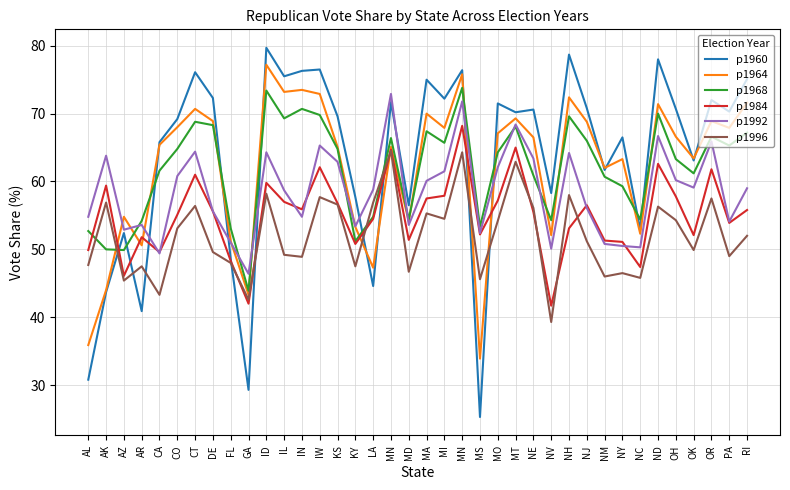

Reading right to left, transcribe all the data shown in this chart.

p1960: RI=75.1	PA=70.3	OR=72.0	OK=63.1	OH=70.7	ND=78.0	NC=52.9	NY=66.5	NM=61.7	NJ=70.8	NH=78.7	NV=58.3	NE=70.6	MT=70.2	MO=71.5	MS=25.3	MN=76.4	MI=72.2	MA=75.0	MD=56.5	MN=71.7	LA=44.6	KY=57.7	KS=69.6	IW=76.5	IN=76.3	IL=75.5	ID=79.7	GA=29.3	FL=48.6	DE=72.3	CT=76.1	CO=69.2	CA=65.8	AR=40.9	AZ=52.4	AK=43.7	AL=30.8
p1964: RI=71.6	PA=67.9	OR=68.9	OK=63.4	OH=66.6	ND=71.4	NC=52.3	NY=63.3	NM=62.0	NJ=68.8	NH=72.4	NV=52.1	NE=66.5	MT=69.3	MO=67.1	MS=33.9	MN=75.8	MI=67.9	MA=70.0	MD=54.1	MN=65.1	LA=47.3	KY=53.3	KS=65.1	IW=72.9	IN=73.5	IL=73.2	ID=77.2	GA=43.3	FL=51.2	DE=68.9	CT=70.7	CO=68.0	CA=65.4	AR=50.6	AZ=54.8	AK=44.0	AL=35.9
p1968: RI=67.2	PA=65.3	OR=66.6	OK=61.2	OH=63.3	ND=70.0	NC=54.4	NY=59.3	NM=60.7	NJ=66.0	NH=69.6	NV=54.3	NE=60.9	MT=68.1	MO=64.3	MS=53.3	MN=73.8	MI=65.7	MA=67.4	MD=54.4	MN=66.4	LA=54.8	KY=51.2	KS=64.8	IW=69.8	IN=70.7	IL=69.3	ID=73.4	GA=43.9	FL=53.1	DE=68.3	CT=68.8	CO=64.8	CA=61.6	AR=54.2	AZ=49.9	AK=50.0	AL=52.7
p1984: RI=55.8	PA=53.9	OR=61.8	OK=52.1	OH=57.8	ND=62.6	NC=47.4	NY=51.1	NM=51.3	NJ=56.5	NH=53.1	NV=41.7	NE=55.5	MT=65.0	MO=57.2	MS=52.2	MN=68.2	MI=57.9	MA=57.5	MD=51.4	MN=64.7	LA=54.5	KY=50.8	KS=56.8	IW=62.1	IN=55.9	IL=57.0	ID=59.8	GA=42.0	FL=48.3	DE=55.6	CT=61.0	CO=55.1	CA=49.6	AR=51.8	AZ=46.1	AK=59.4	AL=49.9
p1992: RI=59.0	PA=54.1	OR=65.9	OK=59.1	OH=60.2	ND=66.7	NC=50.3	NY=50.5	NM=50.8	NJ=56.1	NH=64.2	NV=50.1	NE=63.4	MT=68.4	MO=62.1	MS=52.4	MN=71.8	MI=61.5	MA=60.1	MD=53.6	MN=72.9	LA=58.8	KY=53.4	KS=62.9	IW=65.3	IN=54.8	IL=58.7	ID=64.3	GA=46.4	FL=51.0	DE=55.6	CT=64.4	CO=60.8	CA=49.4	AR=53.6	AZ=52.9	AK=63.8	AL=54.8
p1996: RI=52.0	PA=49.0	OR=57.5	OK=49.9	OH=54.3	ND=56.3	NC=45.8	NY=46.5	NM=46.0	NJ=51.2	NH=58.0	NV=39.3	NE=56.1	MT=62.9	MO=54.2	MS=45.6	MN=64.3	MI=54.5	MA=55.3	MD=46.7	MN=64.5	LA=56.9	KY=47.5	KS=56.6	IW=57.7	IN=48.9	IL=49.2	ID=58.2	GA=42.6	FL=48.0	DE=49.6	CT=56.4	CO=53.1	CA=43.3	AR=47.5	AZ=45.4	AK=56.9	AL=47.7